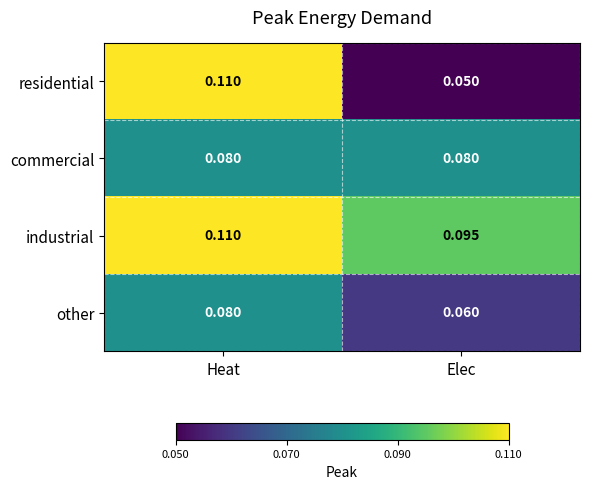

Which series has the largest total across all categories?

industrial